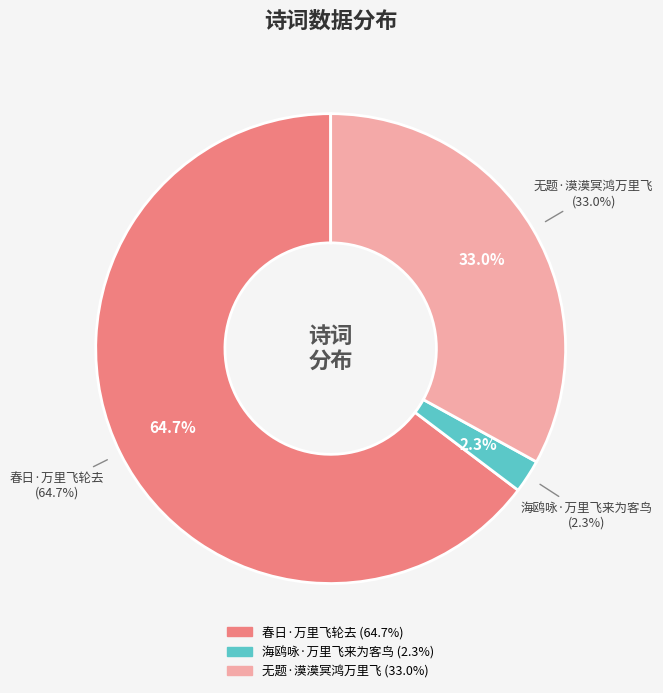

Does 海鸥咏·万里飞来为客鸟 account for over 50% of the chart?

No